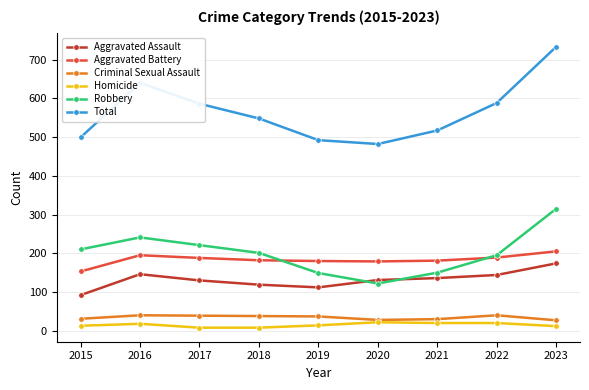

Which series has the widest spread of values?

Total